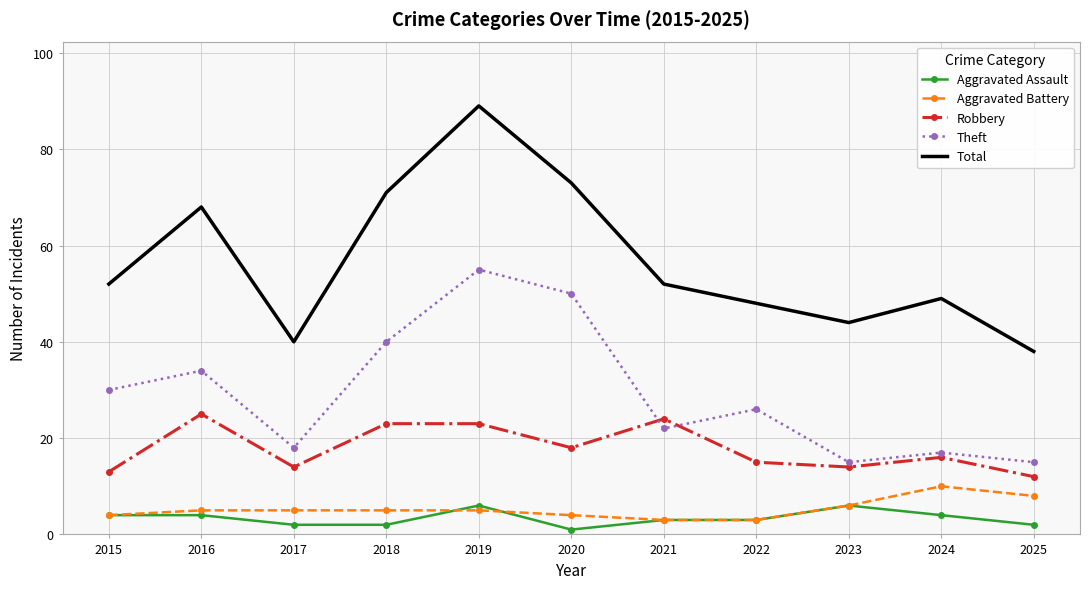

Which series has the largest total across all categories?

Total